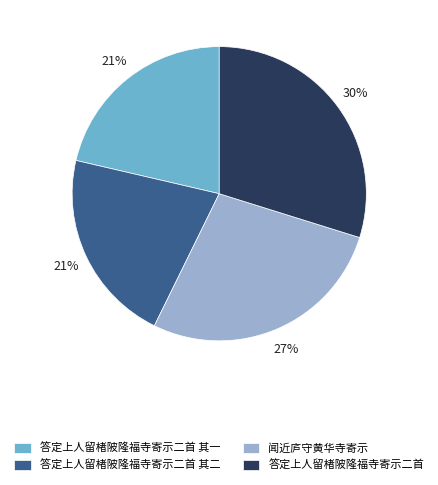

Which has a higher value, 答定上人留楮陂隆福寺寄示二首 or 答定上人留楮陂隆福寺寄示二首 其一?

答定上人留楮陂隆福寺寄示二首